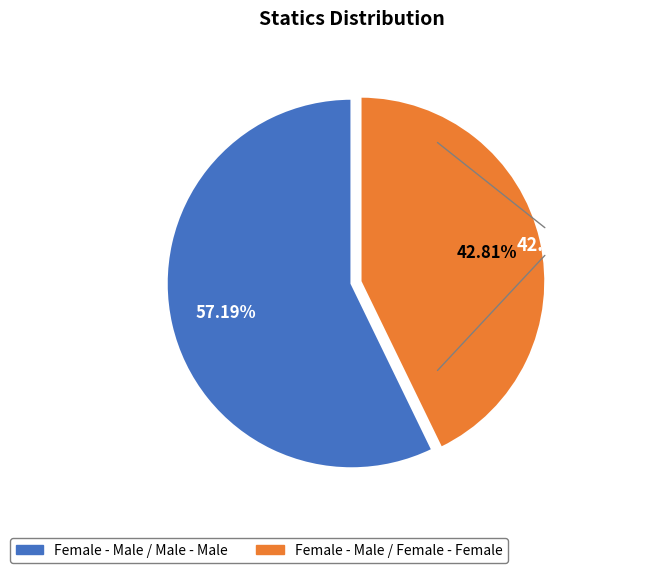

What percentage is the Female - Male / Female - Female slice, to the nearest percent?

43%